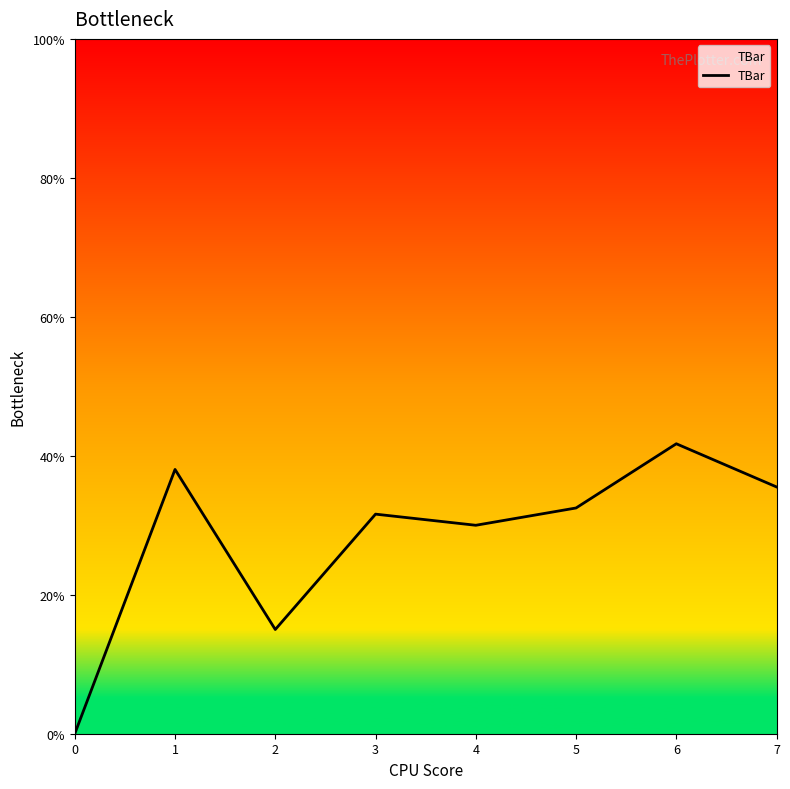

How many positive values are there?

7